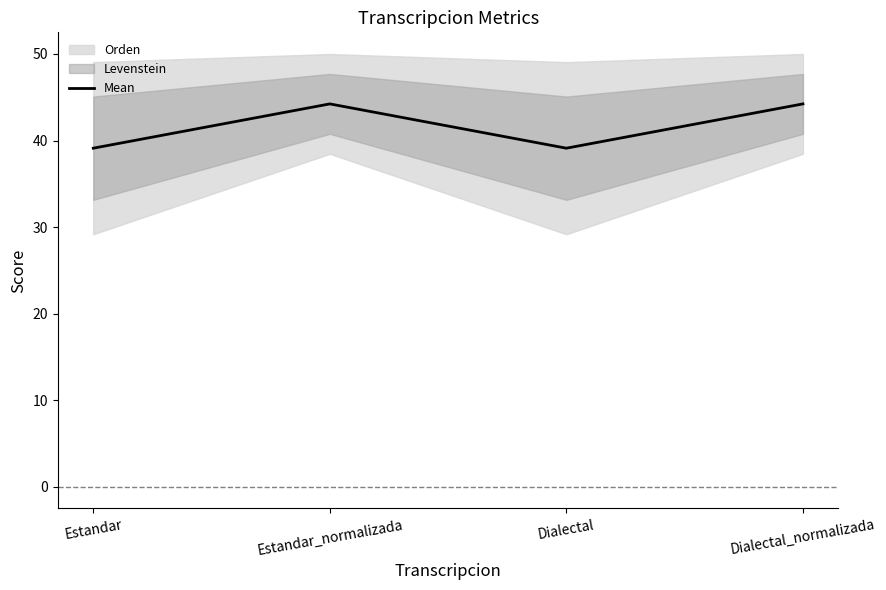

List the labels in order of value, largest first.

Estandar_normalizada, Dialectal_normalizada, Estandar, Dialectal